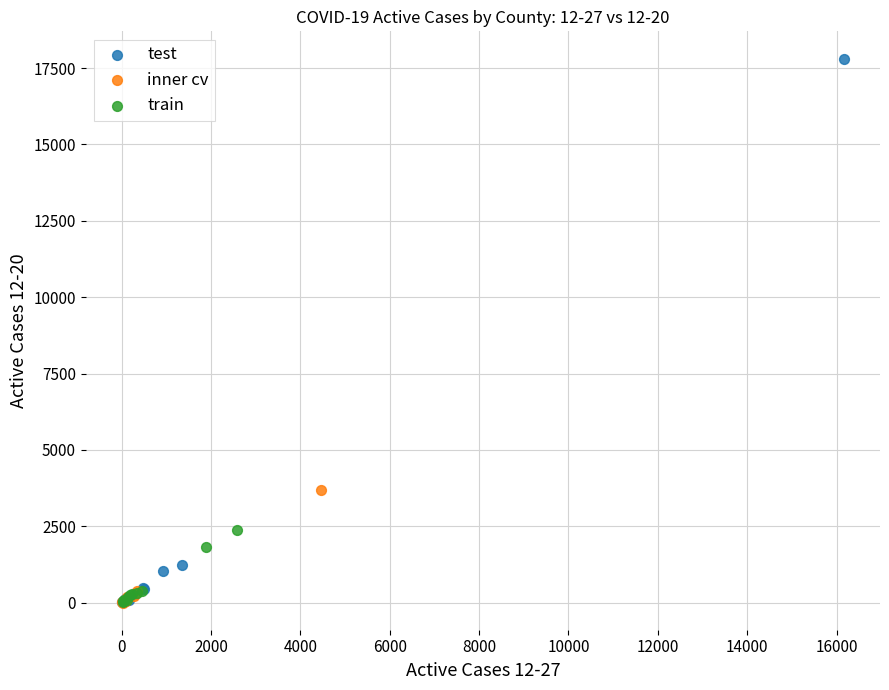

What are all the series names shown in the legend?

test, inner cv, train